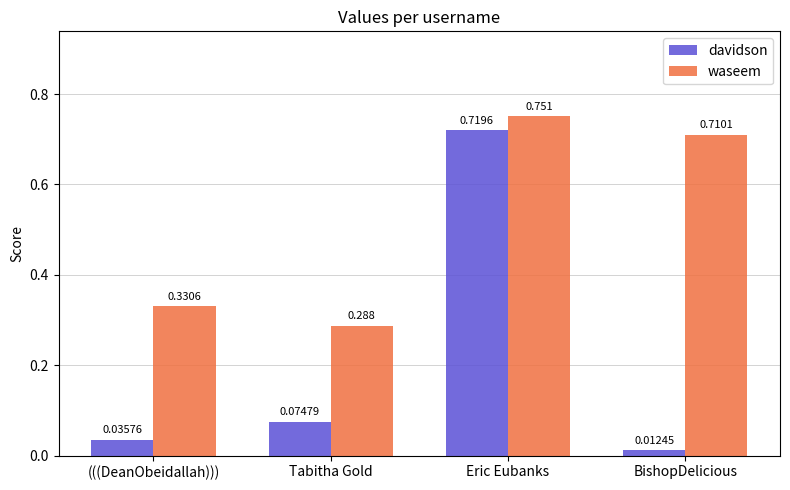

What is the average value of the waseem series?

0.5